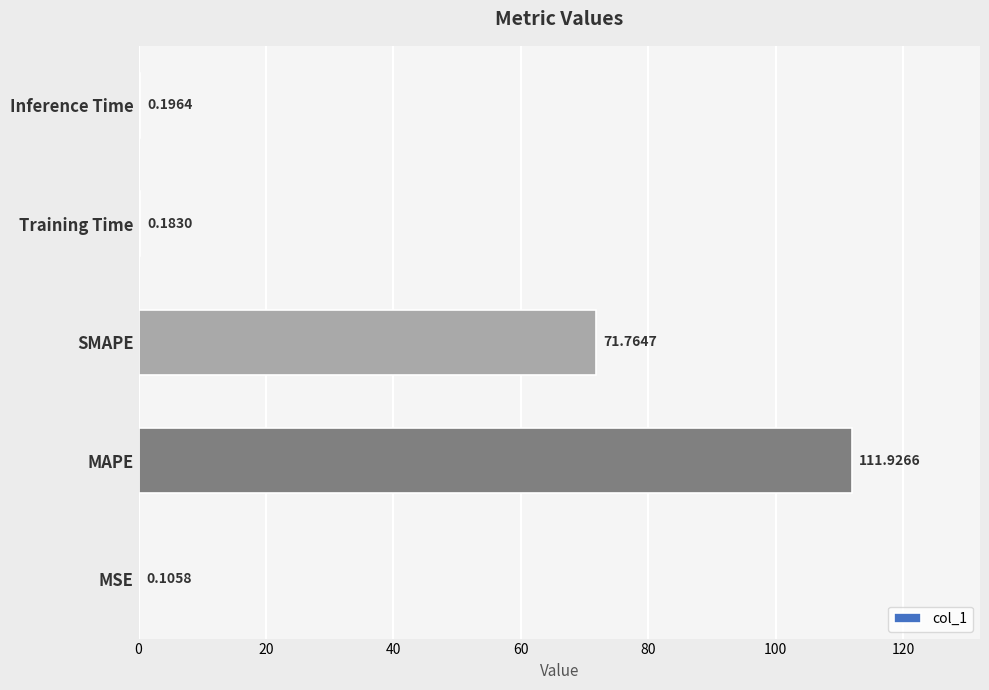

Does the chart contain stacked bars?

No